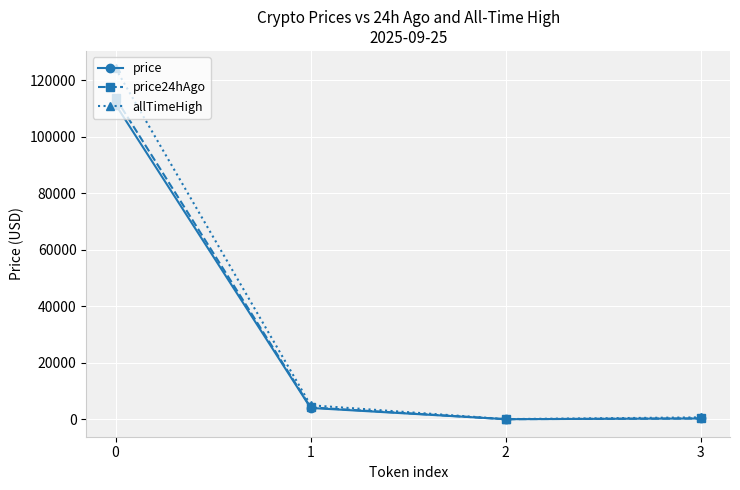

What is the value of the price point at the 1st from the left?

111332.0